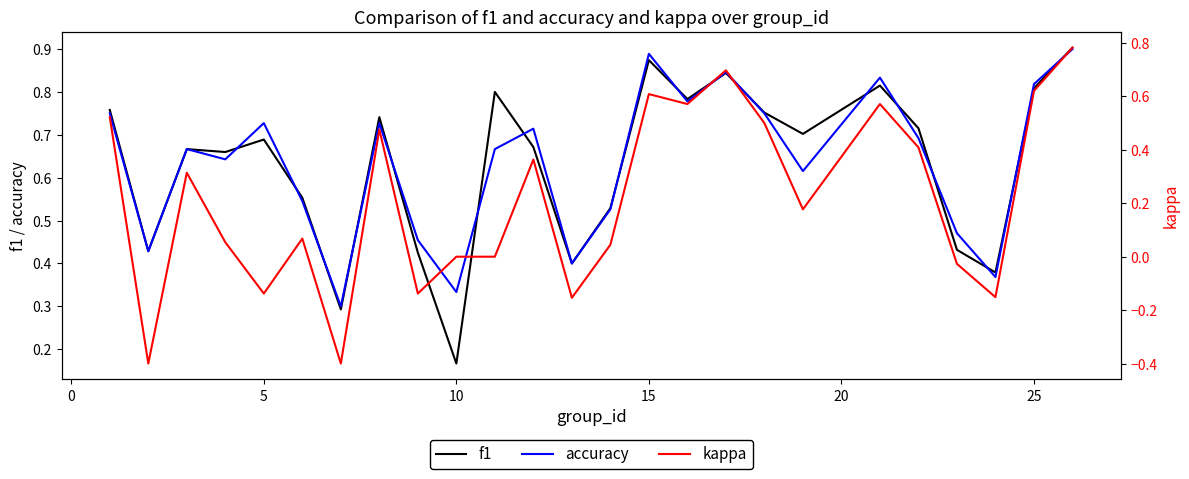

At which label is f1 closest to 0?

10